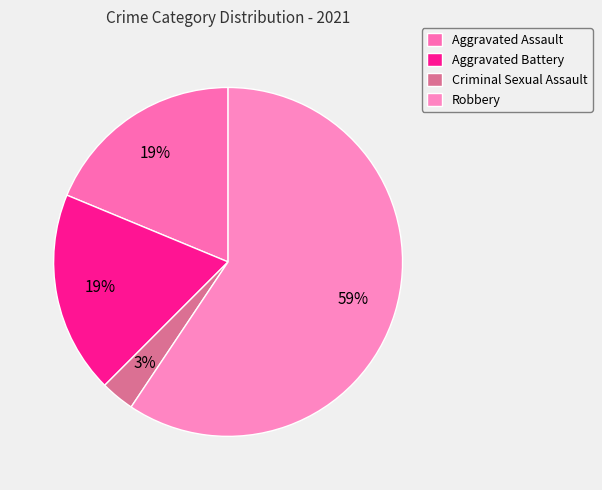

The Aggravated Battery slice represents 27% of the pie. True or false?

False